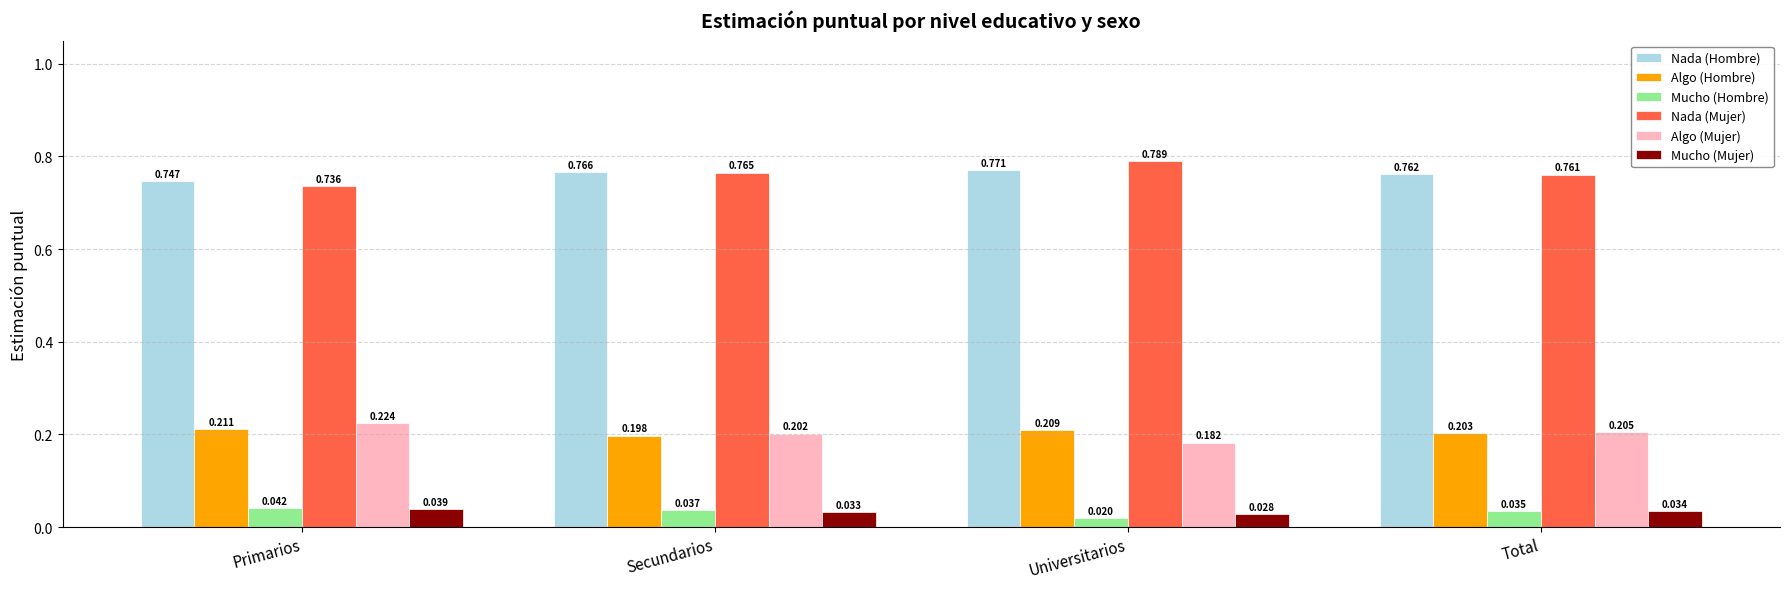

Where is Algo (Mujer) nearest to the value 0?

Universitarios